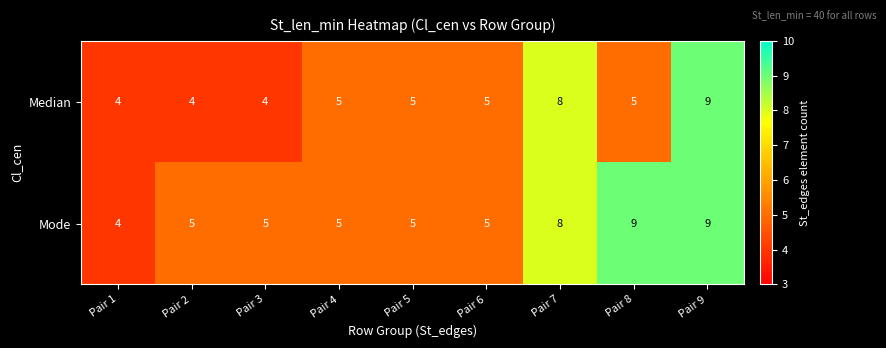

Which series has the largest total across all categories?

Mode